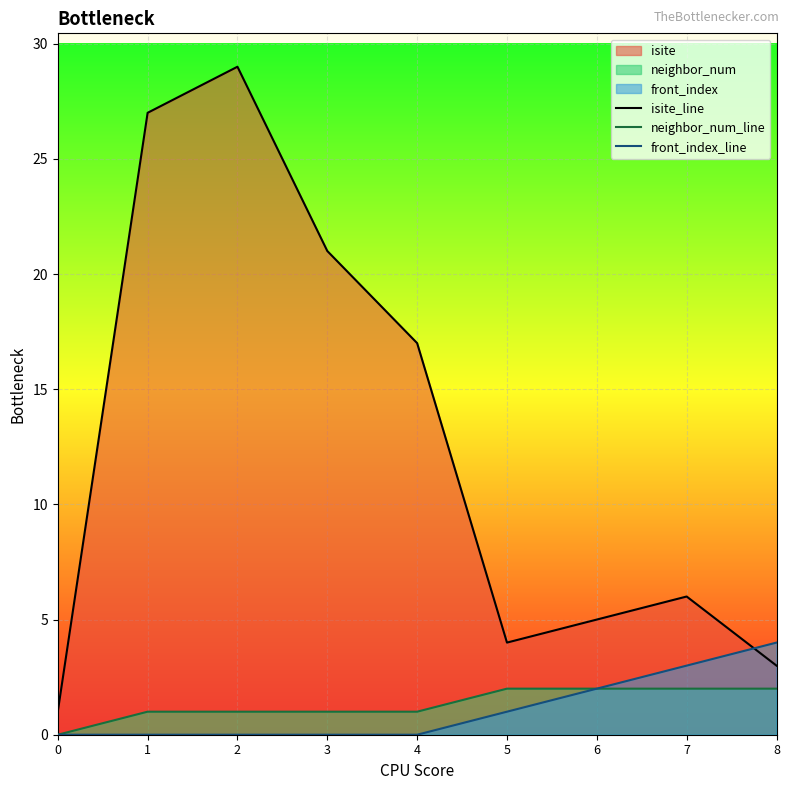

Rank the categories by isite_line value from highest to lowest.

2, 1, 3, 4, 7, 6, 5, 8, 0